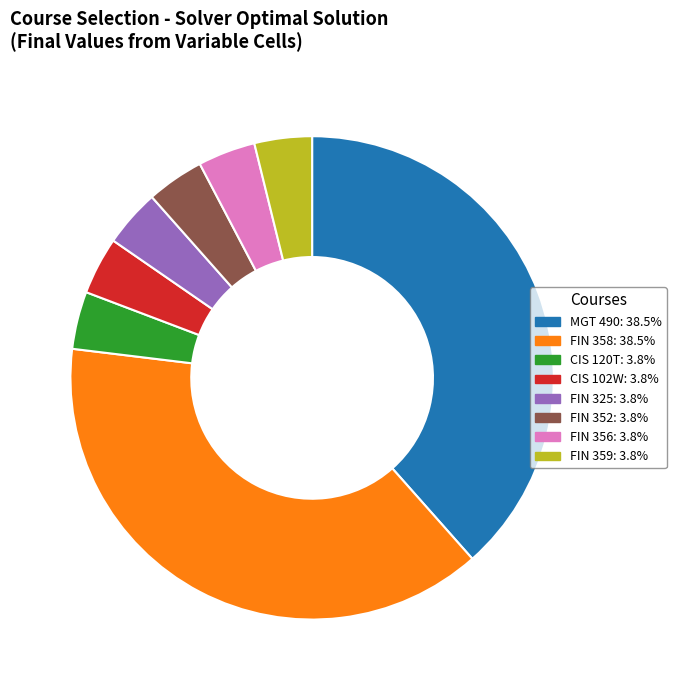

Is there any slice that represents more than half of the pie?

No